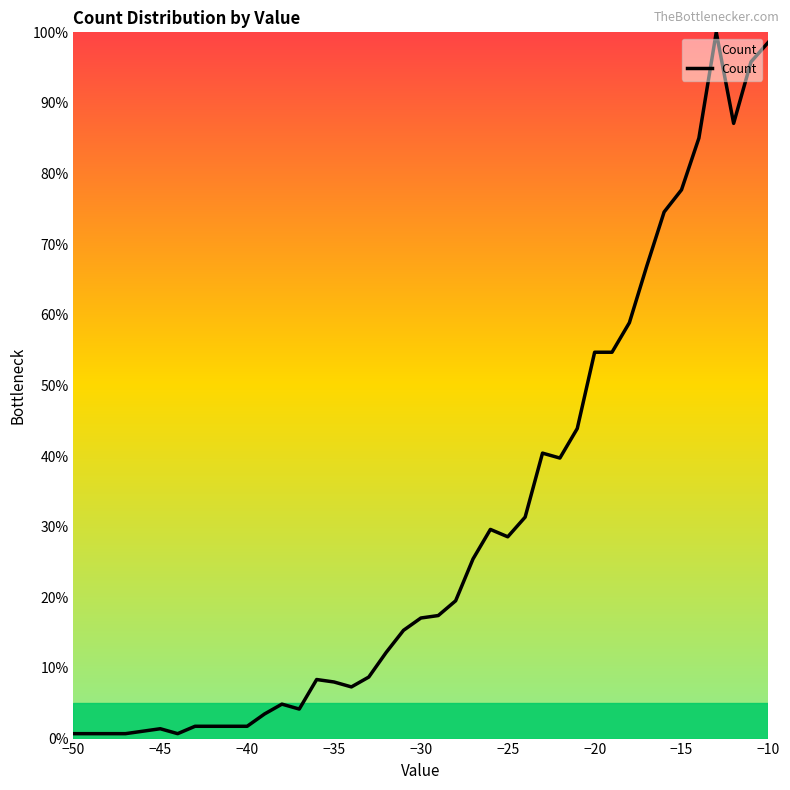

What is the difference between the maximum and minimum values?

99.3